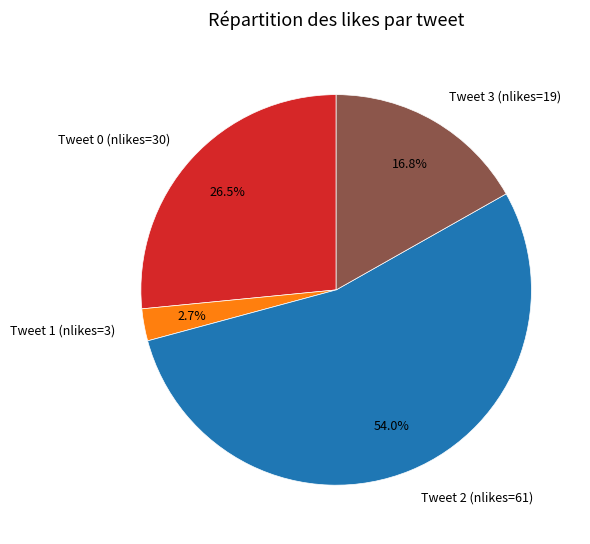

What is the ratio of the value at Tweet 0 (nlikes=30) to the value at Tweet 2 (nlikes=61)?

0.5